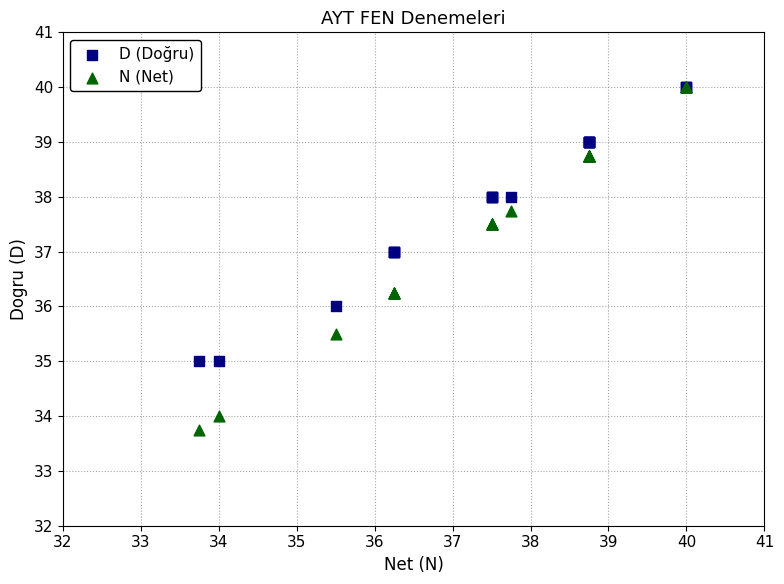

What are all the series names shown in the legend?

D (Doğru), N (Net)